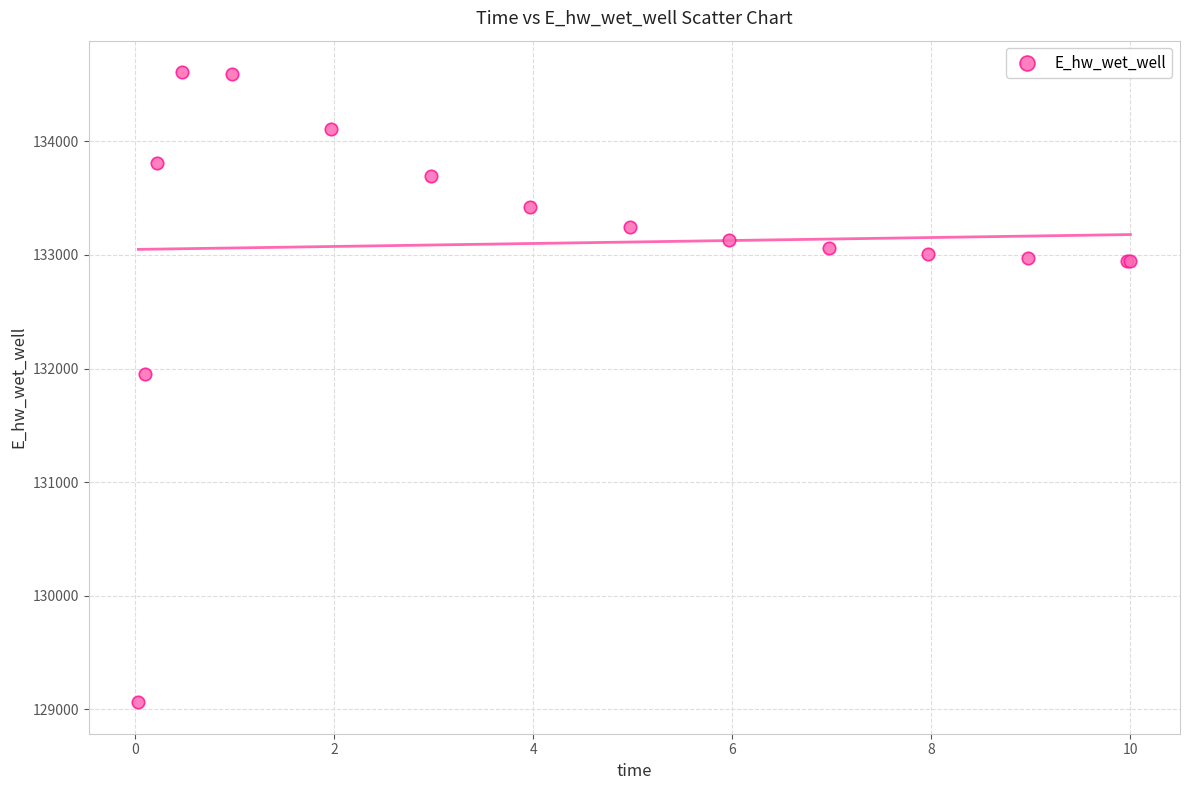

What Y value in the scatter plot is closest to 131836?

131956.5